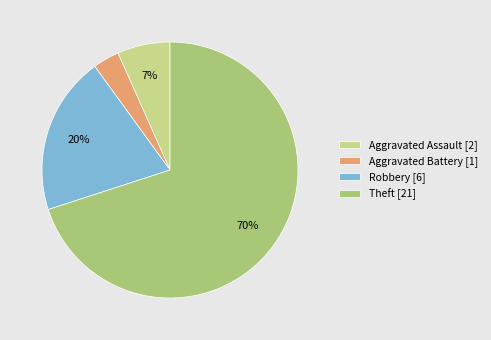

What is the majority slice?

Theft